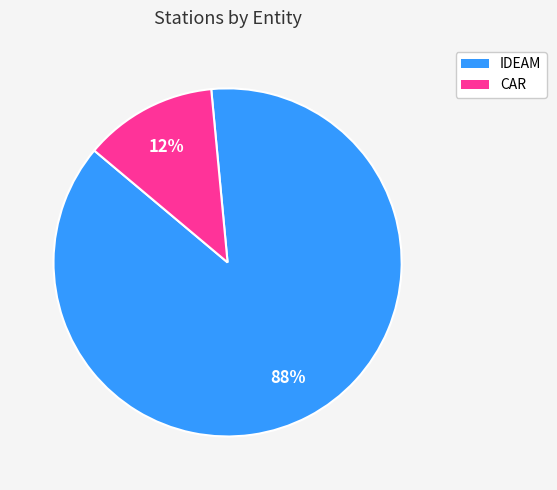

Which category has the smallest portion of the pie?

CAR